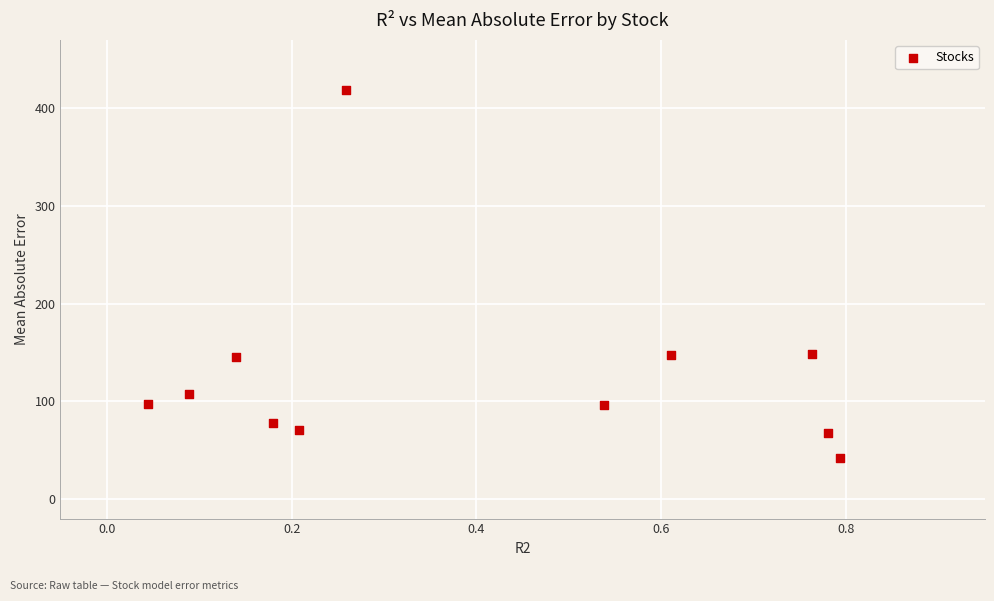

What is the range of X values (max minus min)?

0.7